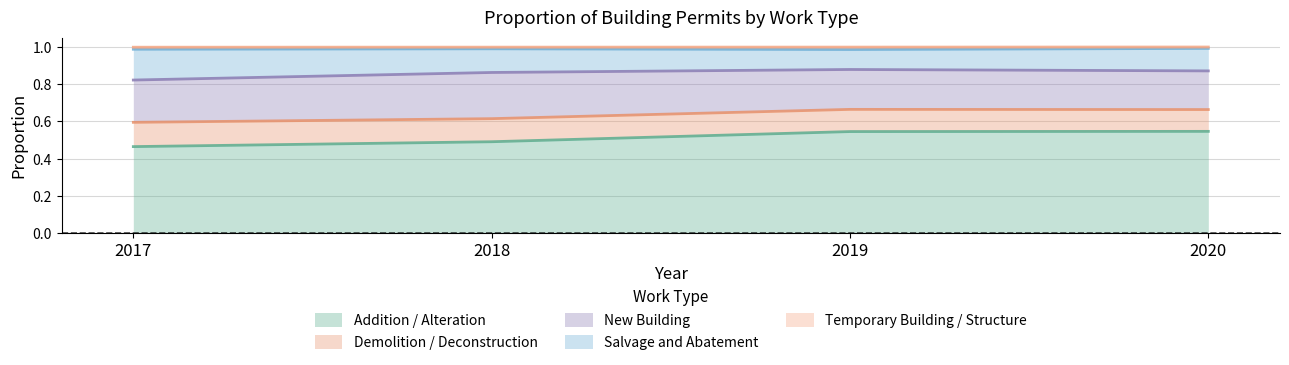

True or false: Addition / Alteration has a value of 0.3 at 2019.

False